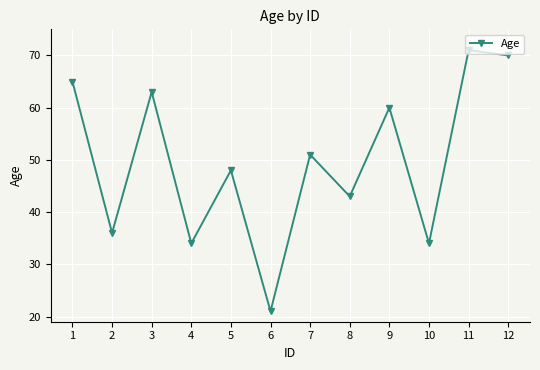

At which category does the data reach its first local valley?

2